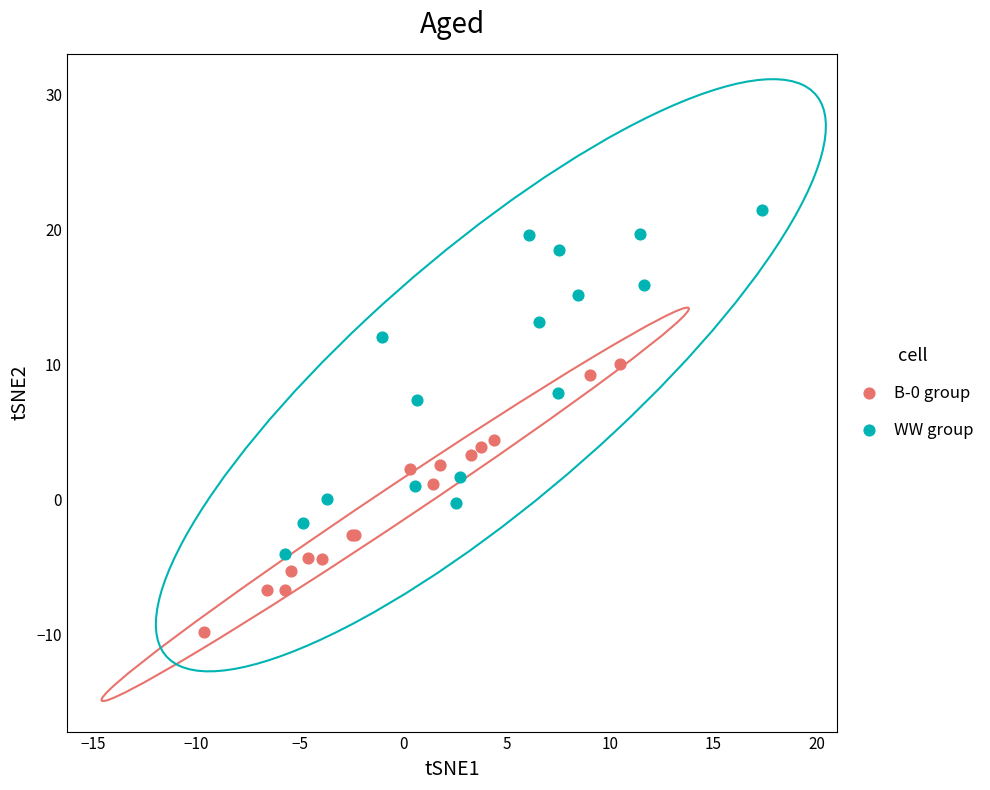

Which series reaches the maximum Y coordinate?

WW group